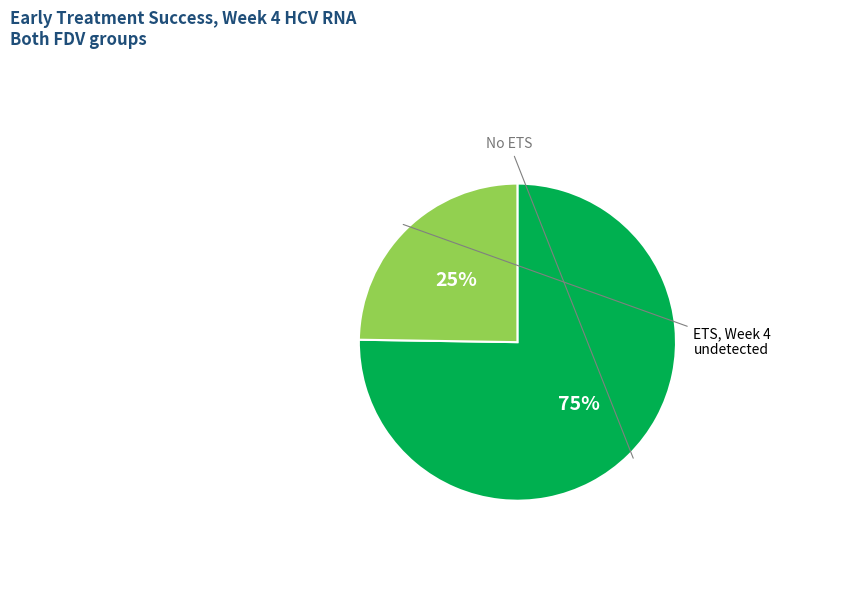

Is there a majority slice in this chart?

Yes